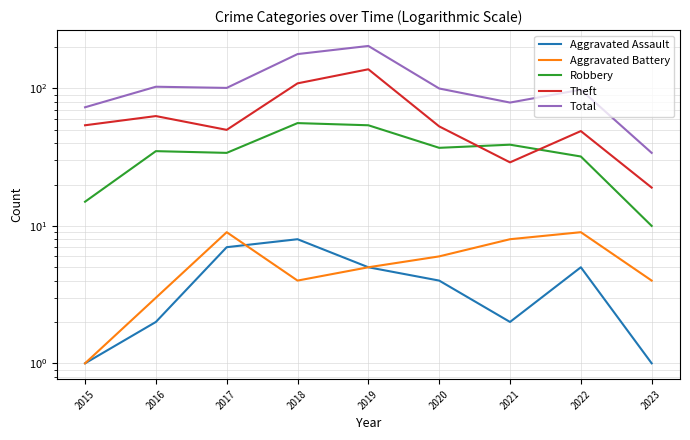

What is the maximum value shown in the chart?

204